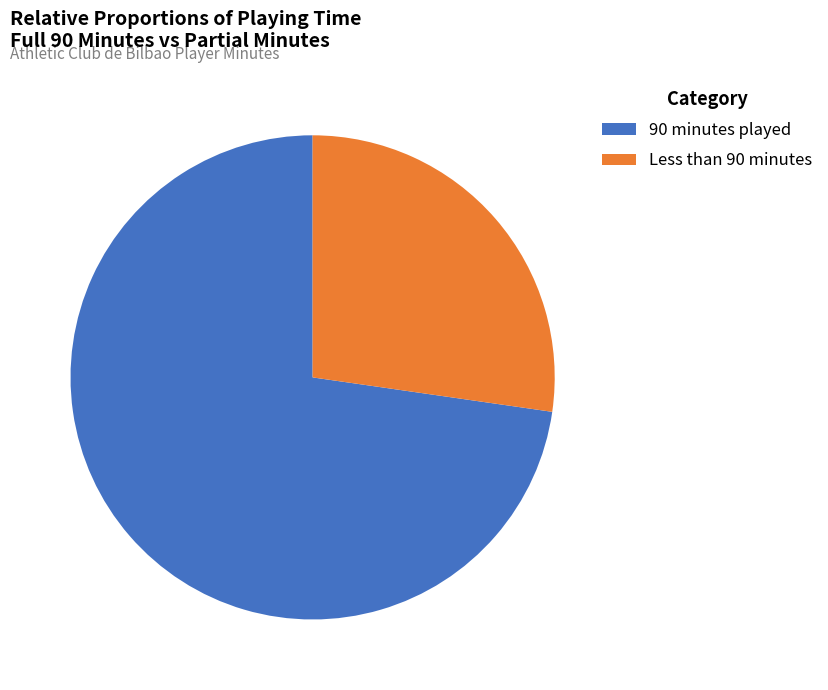

What is the largest slice in the pie chart?

90 minutes played